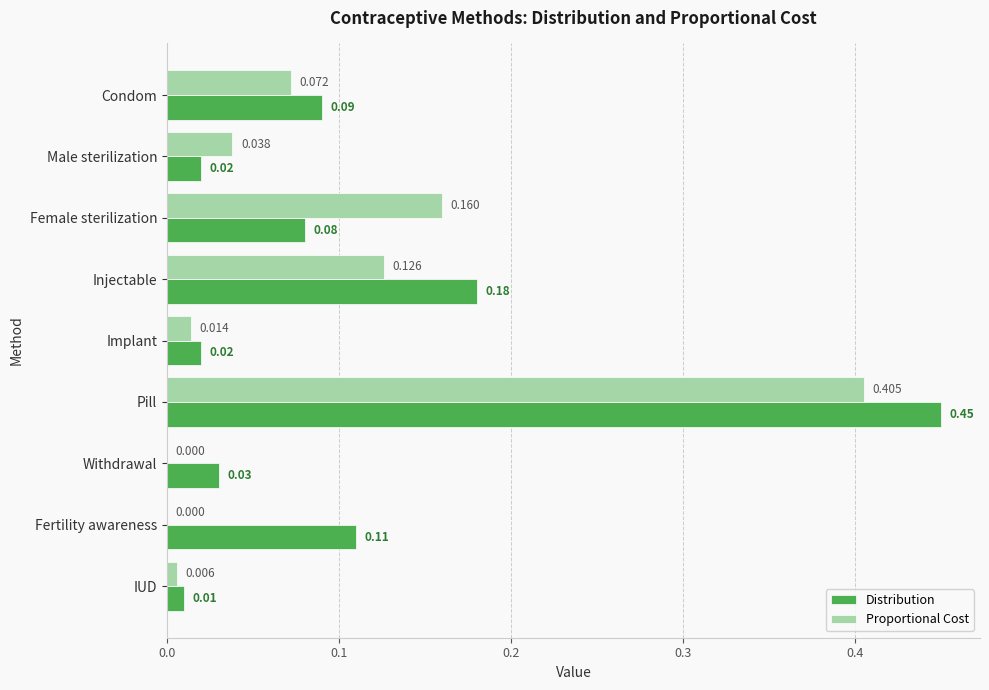

Between Pill and Withdrawal, which series saw the biggest shift?

Distribution